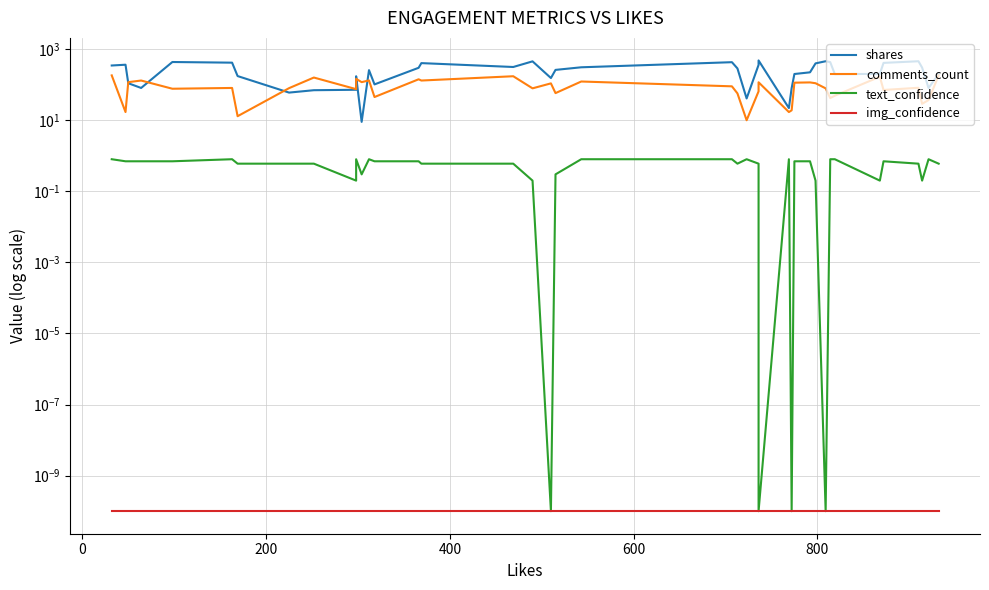

Which series has the largest total across all categories?

shares